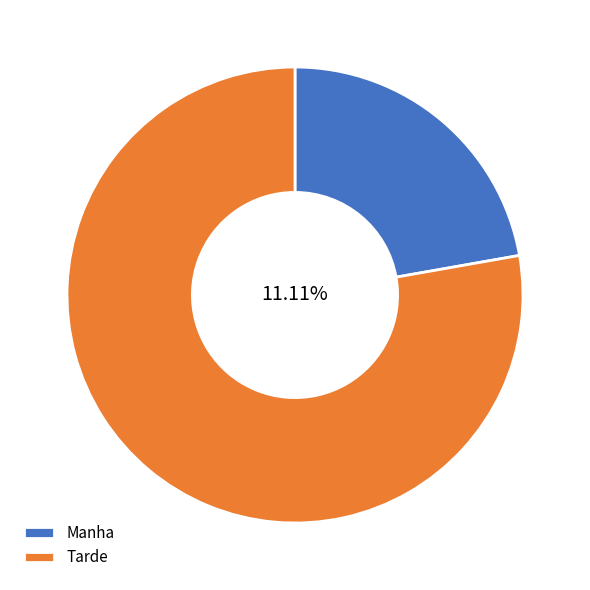

Rank the categories by value from lowest to highest.

Manha, Tarde